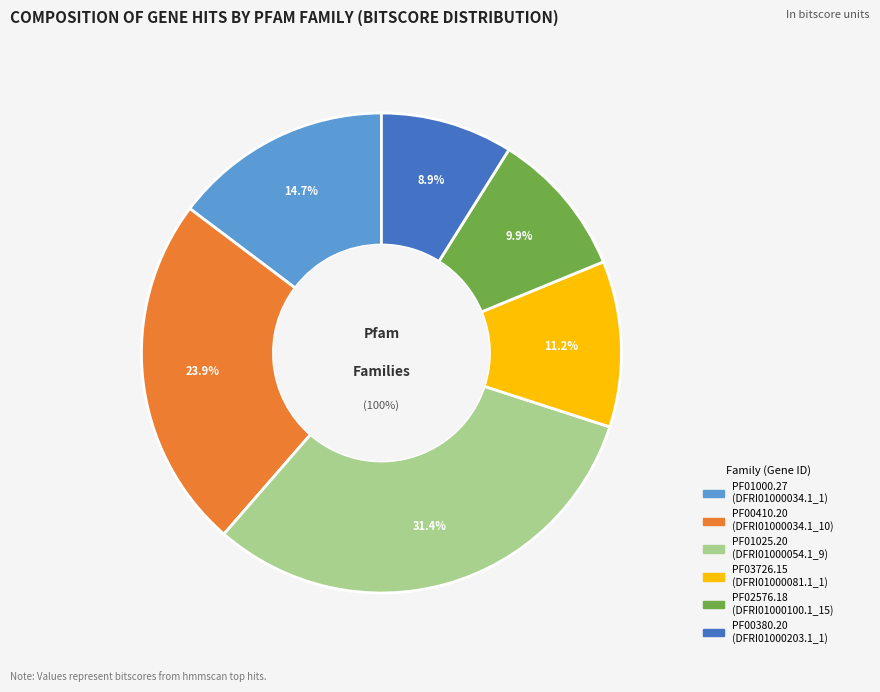

How many slices are in this pie chart?

6